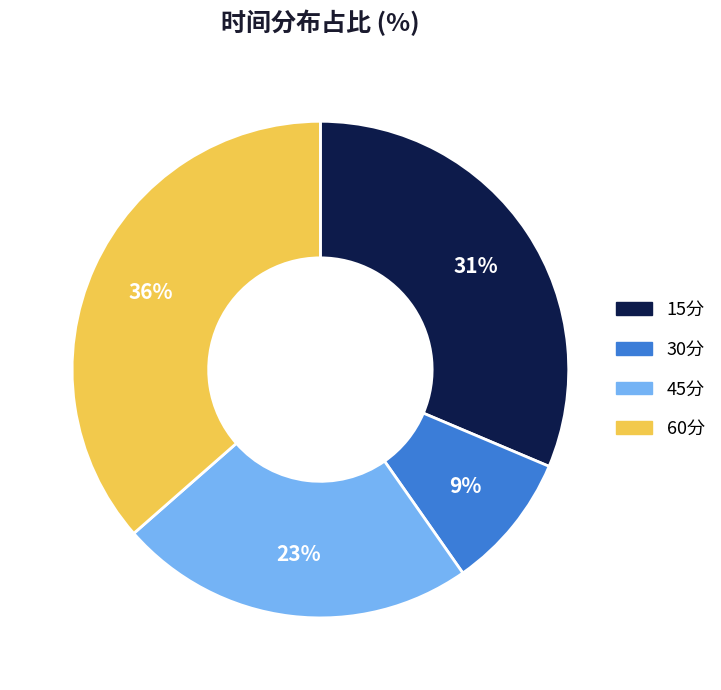

Do 45分 and 15分 together represent more than half of the pie?

Yes